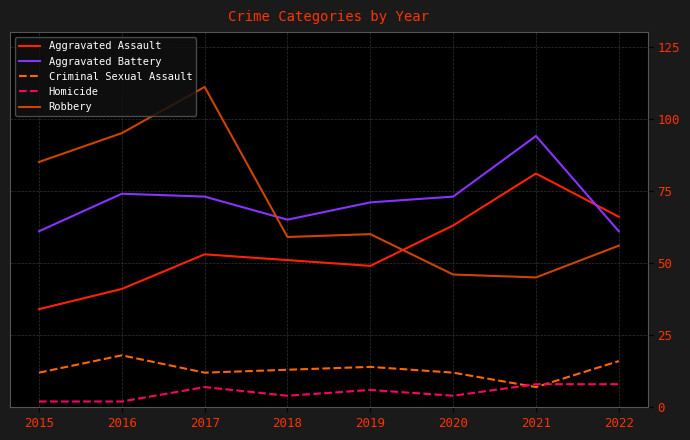

What is the total value across all series at 2019?

200